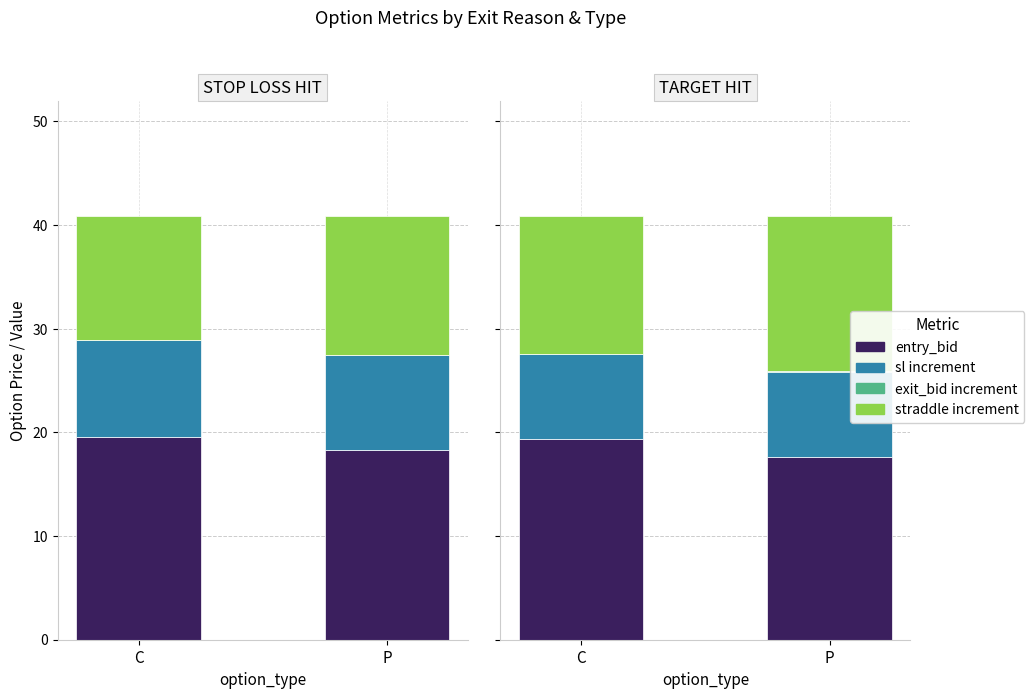

Are the bars horizontal?

No